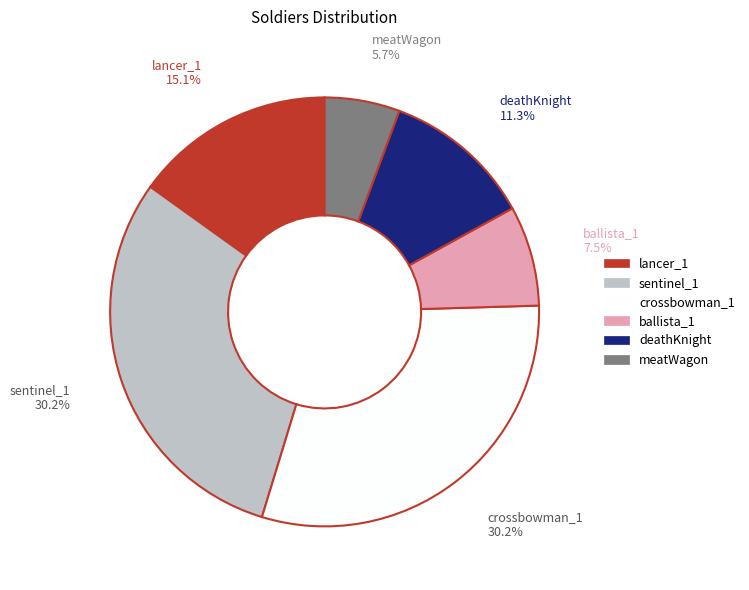

Which slice is the smallest?

meatWagon